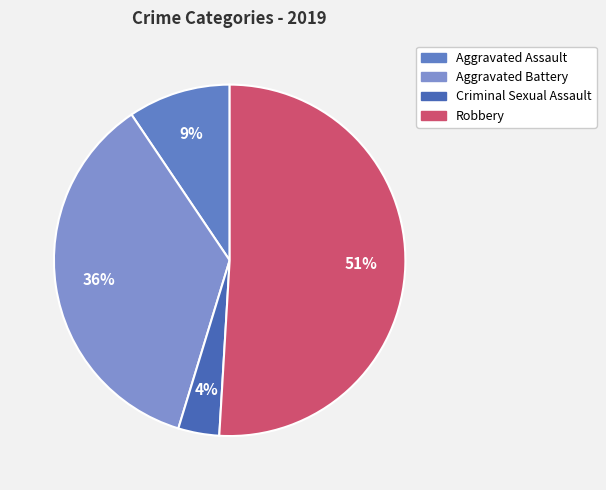

The Aggravated Assault slice represents 15% of the pie. True or false?

False